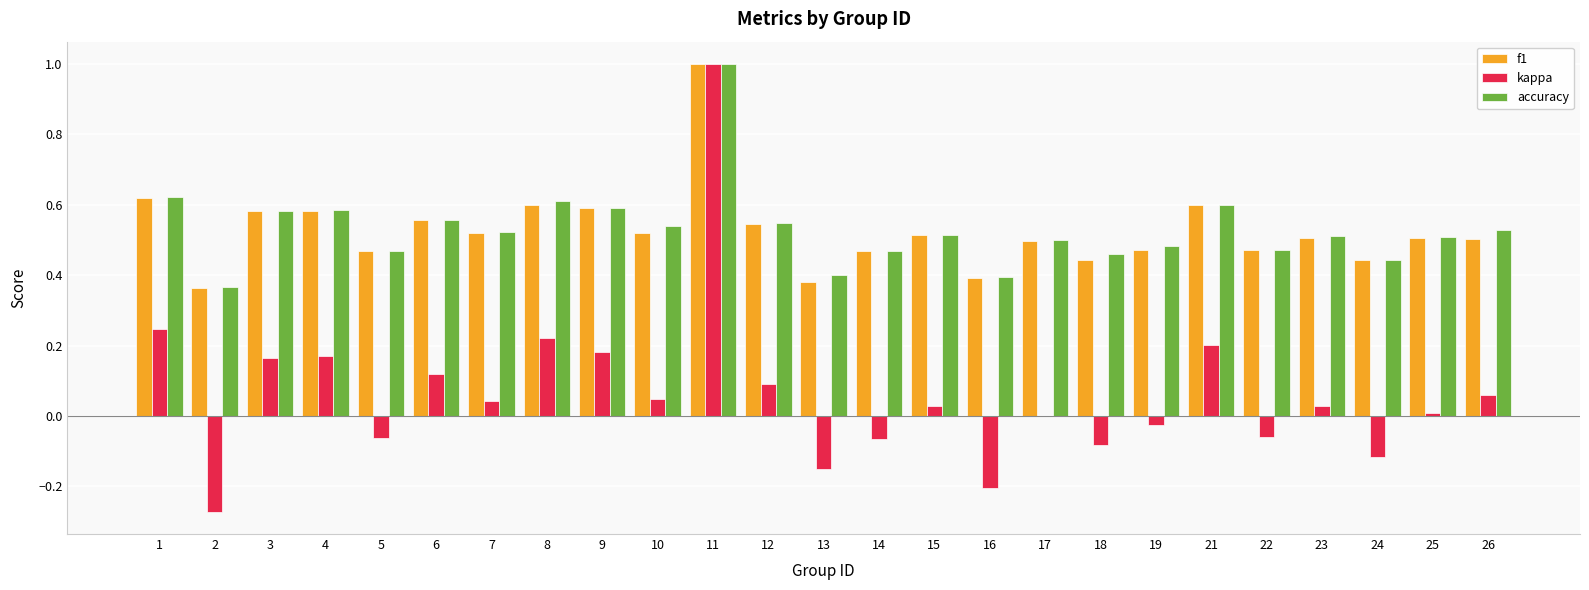

Which series changed the most between 10 and 15?

accuracy